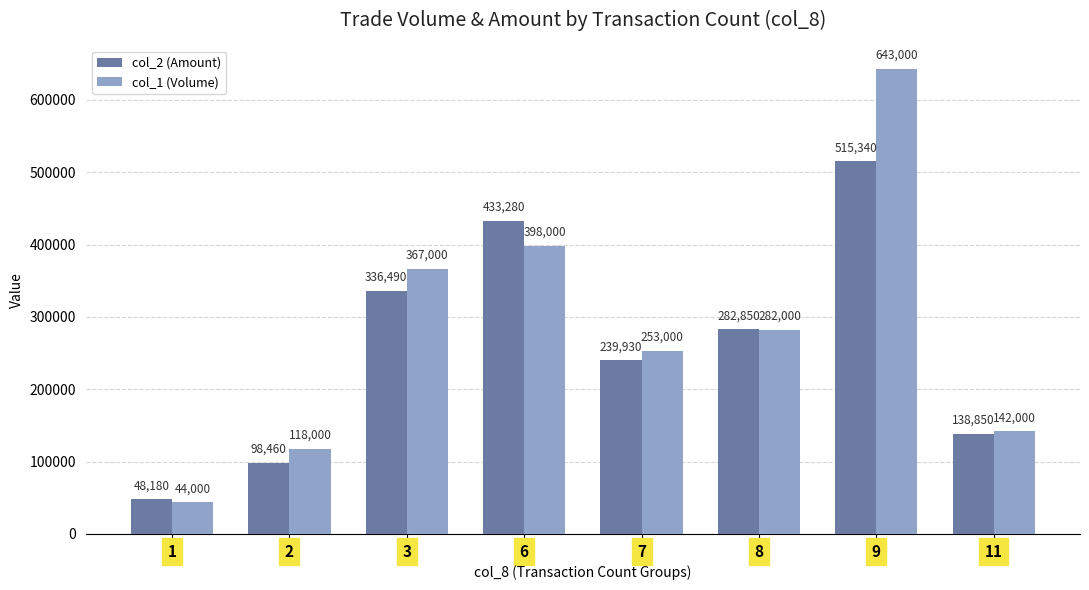

What is the value of the col_2 (Amount) bar at the 6th from the left?

282850